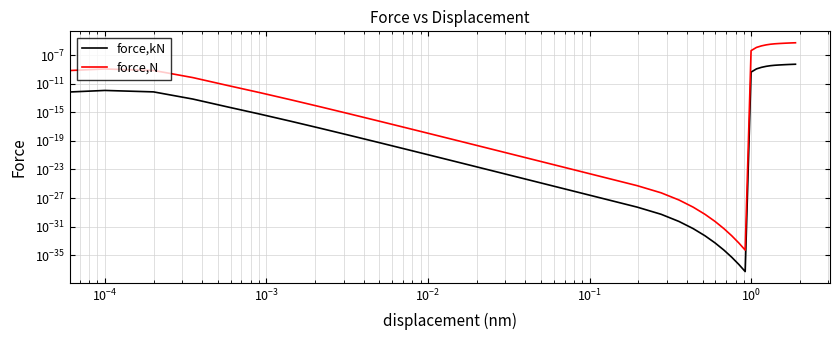

How many lines are shown in the chart?

2